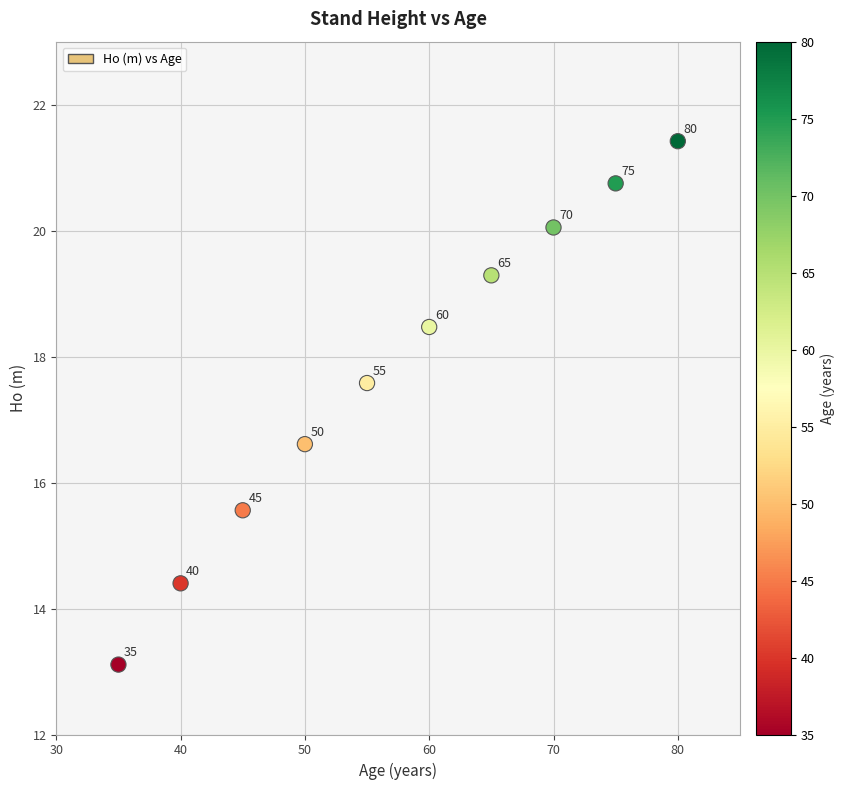

What Y value in the scatter plot is closest to 17?

16.6